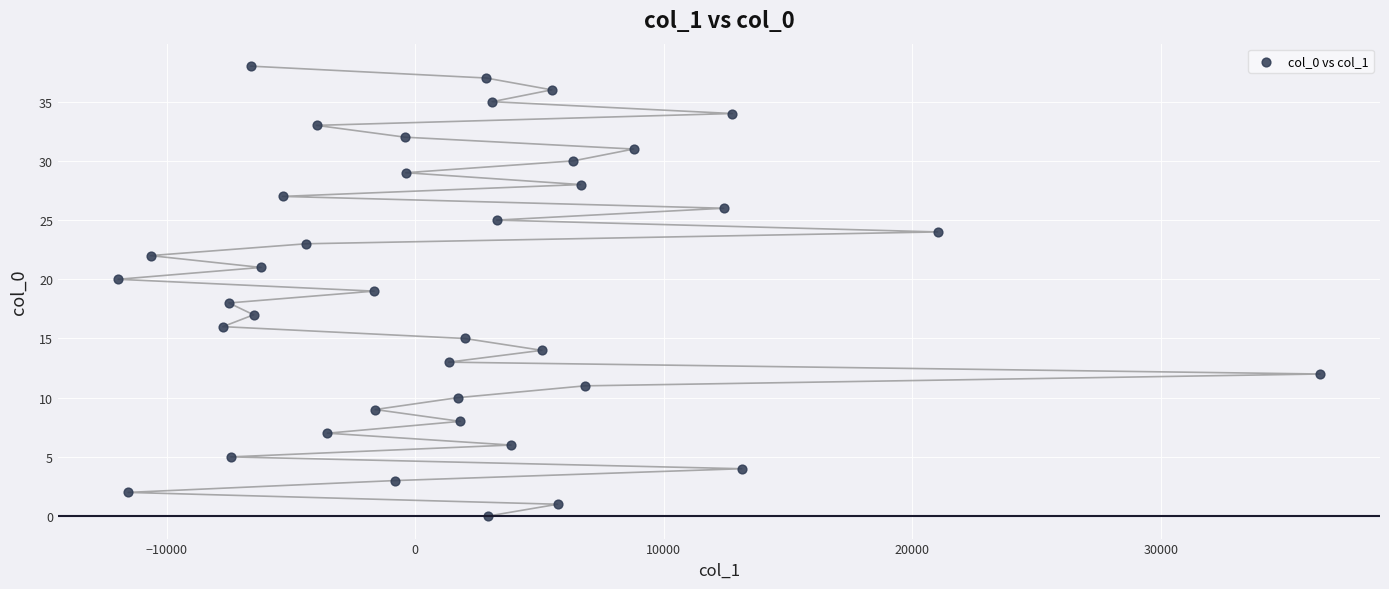

What is the range of Y values (max minus min)?

38